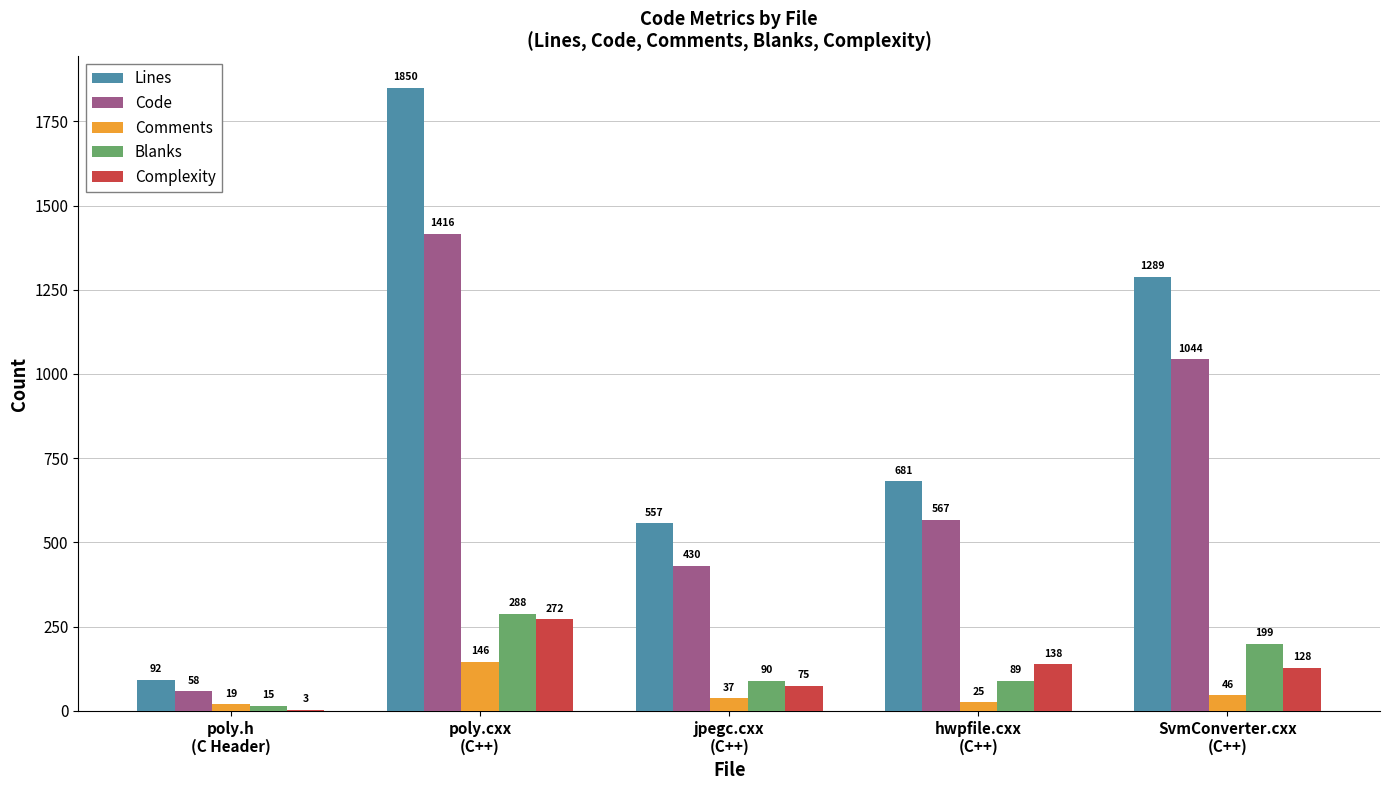

Count the number of data series in this chart.

5